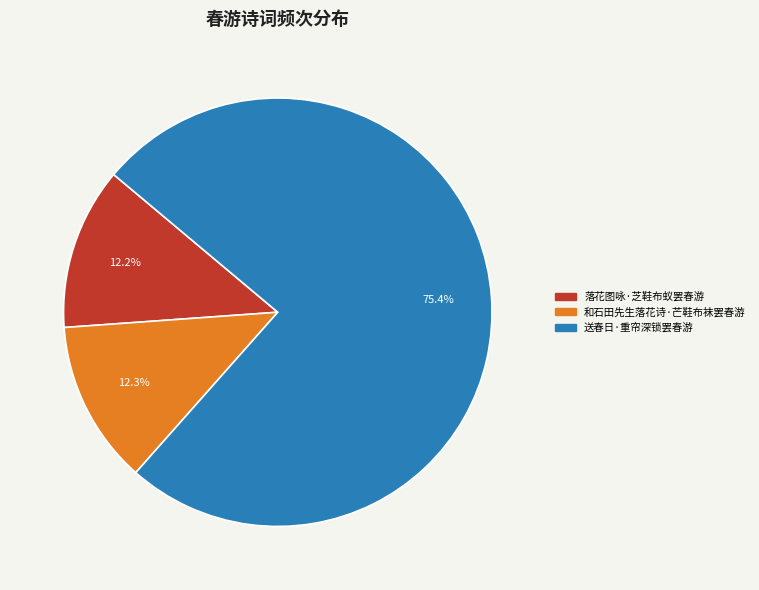

Between 和石田先生落花诗·芒鞋布袜罢春游 and 送春日·重帘深锁罢春游, which is larger?

送春日·重帘深锁罢春游